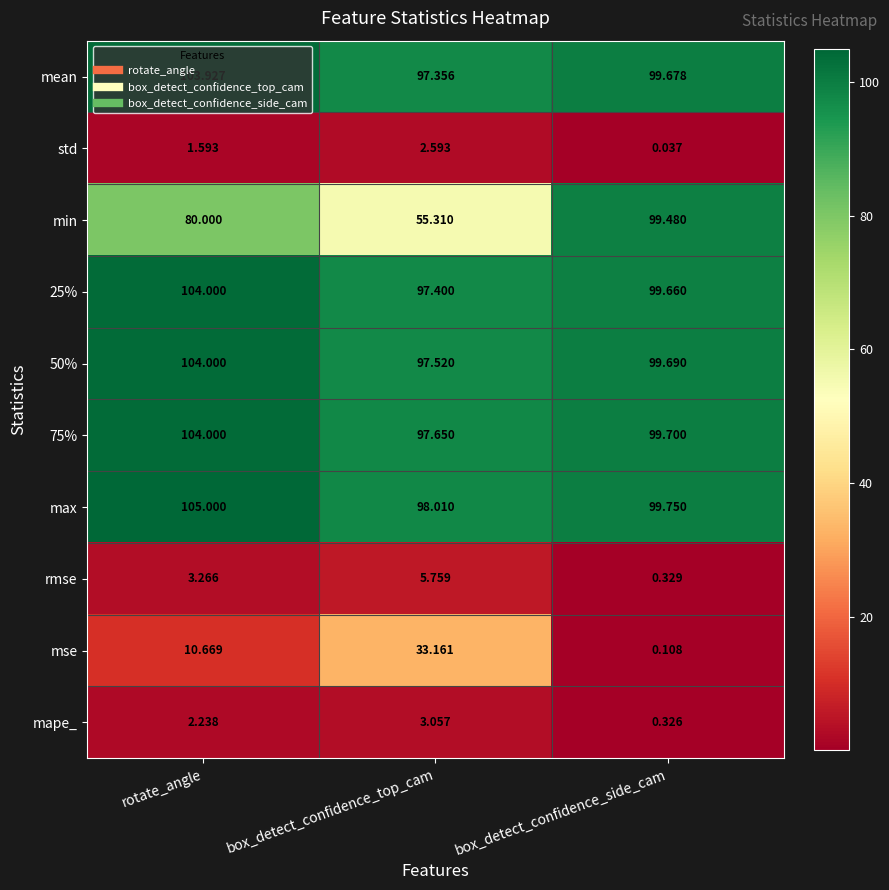

List the labels in order of max value, smallest first.

box_detect_confidence_top_cam, box_detect_confidence_side_cam, rotate_angle